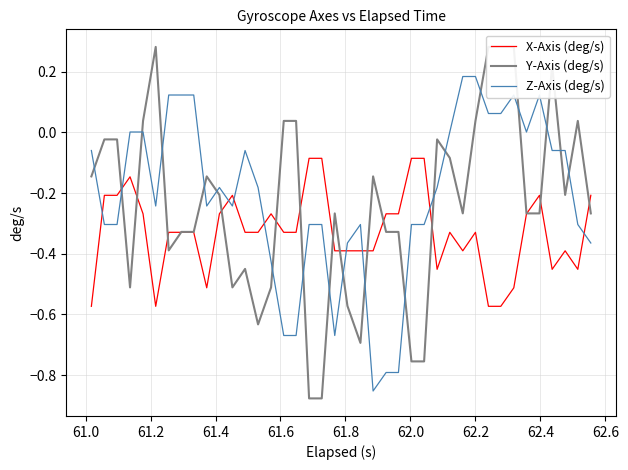

At how many categories does at least one series exceed 0?

18